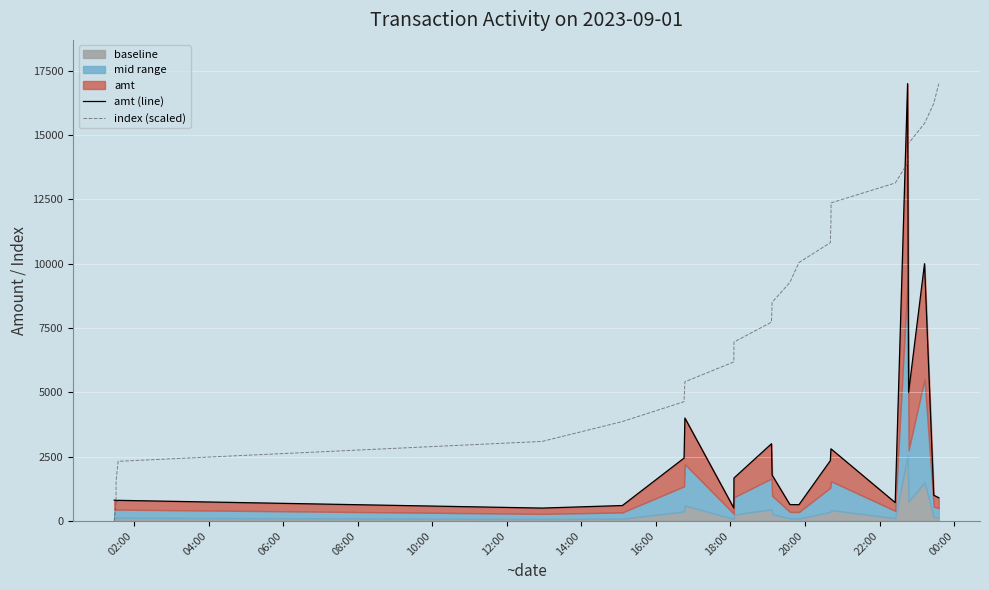

What is the highest value of the index (scaled) series?

17000.0